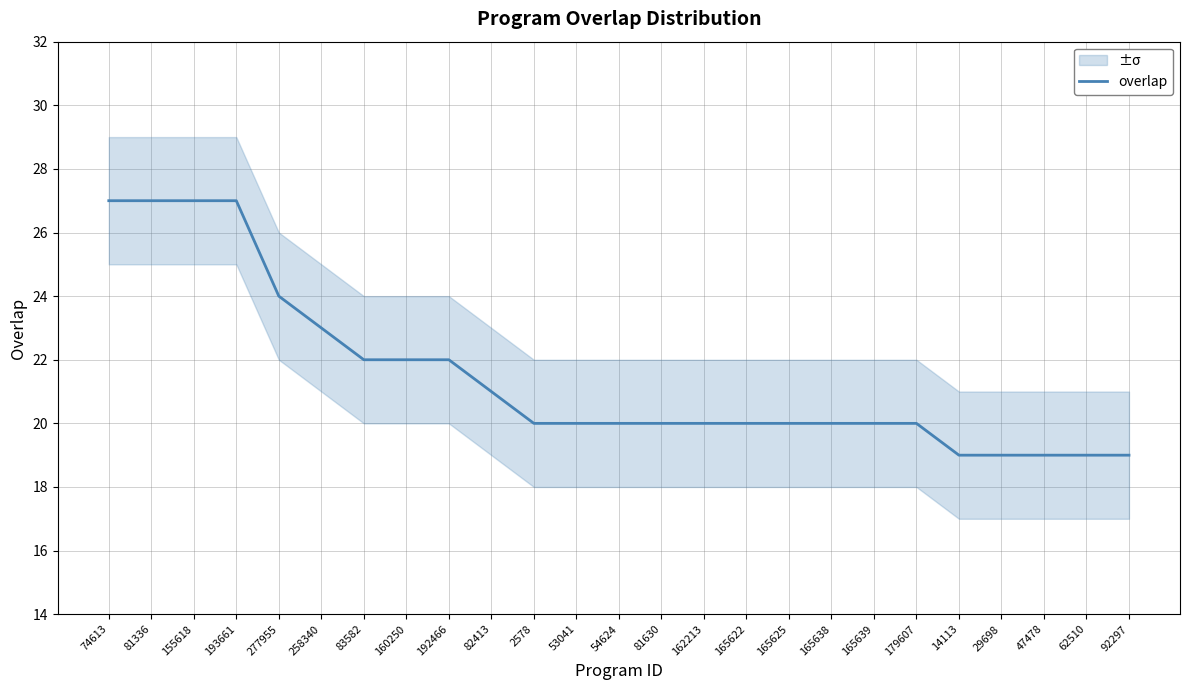

What is the difference between the second highest and second lowest values?

8